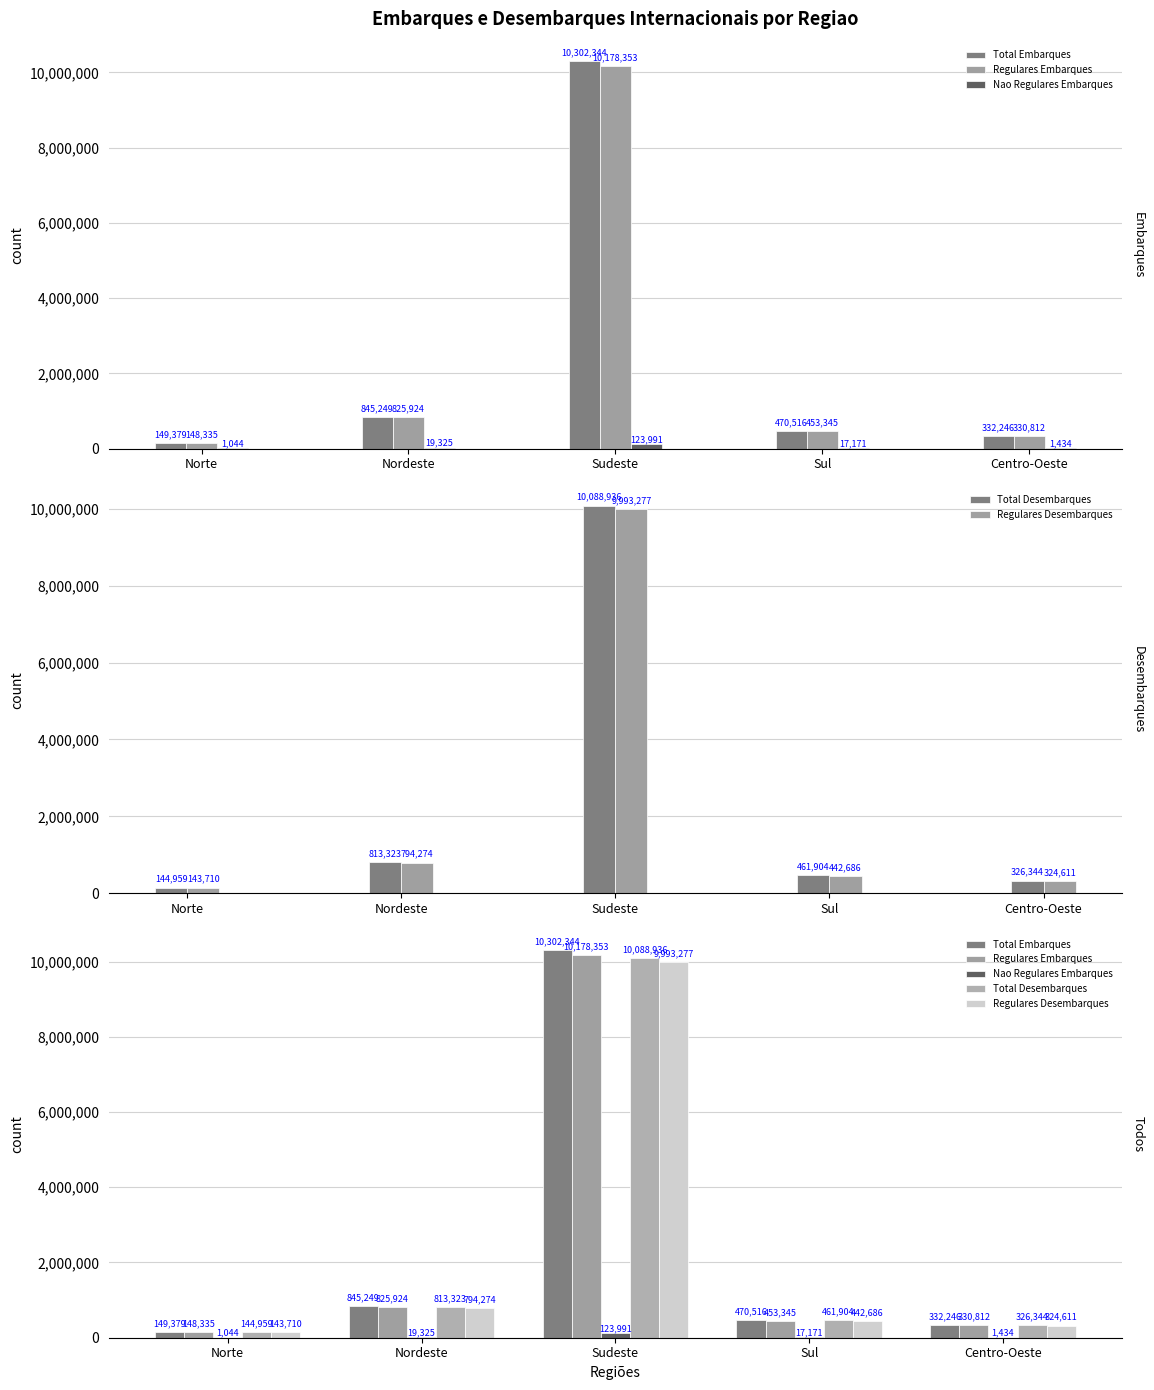

The value of Nao Regulares Embarques at Norte is 1044. True or false?

True